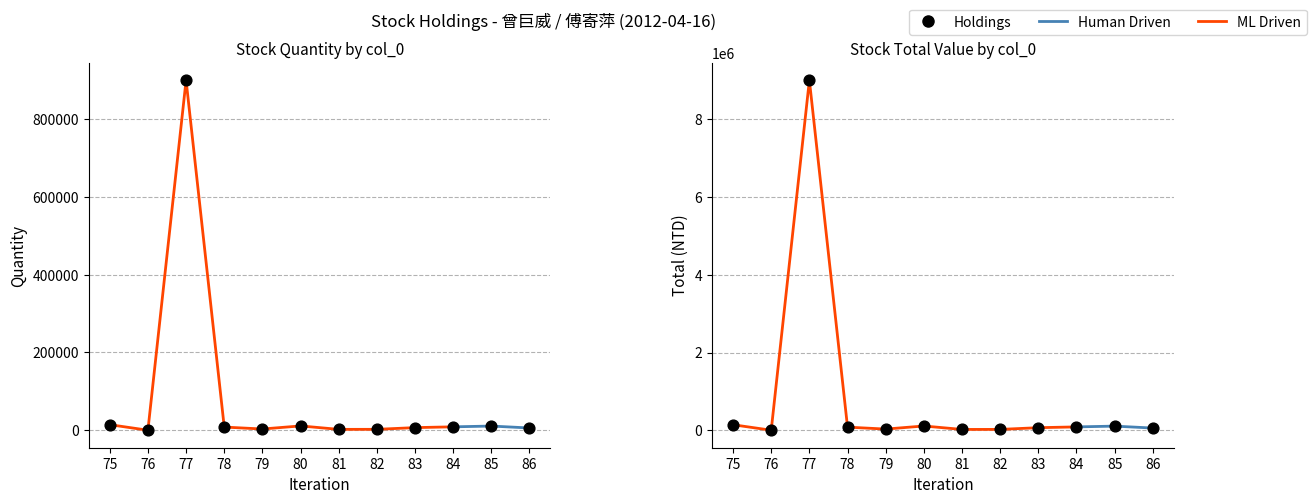

Which series has the widest spread of Y values?

total